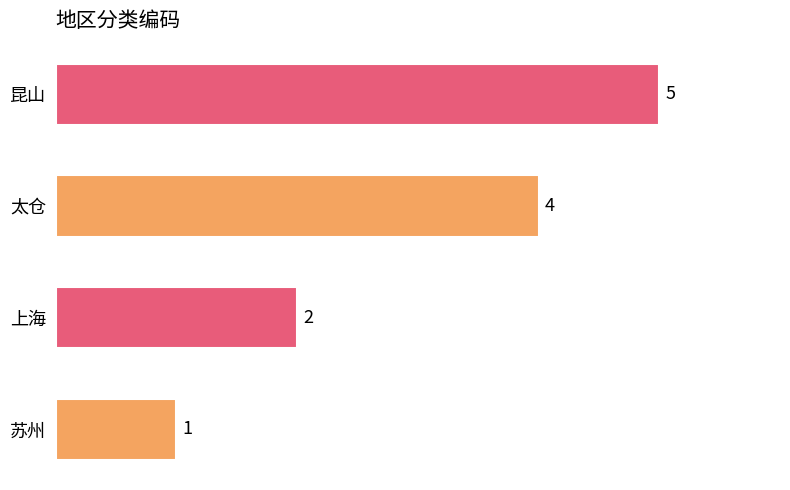

How many bars are there in total?

4